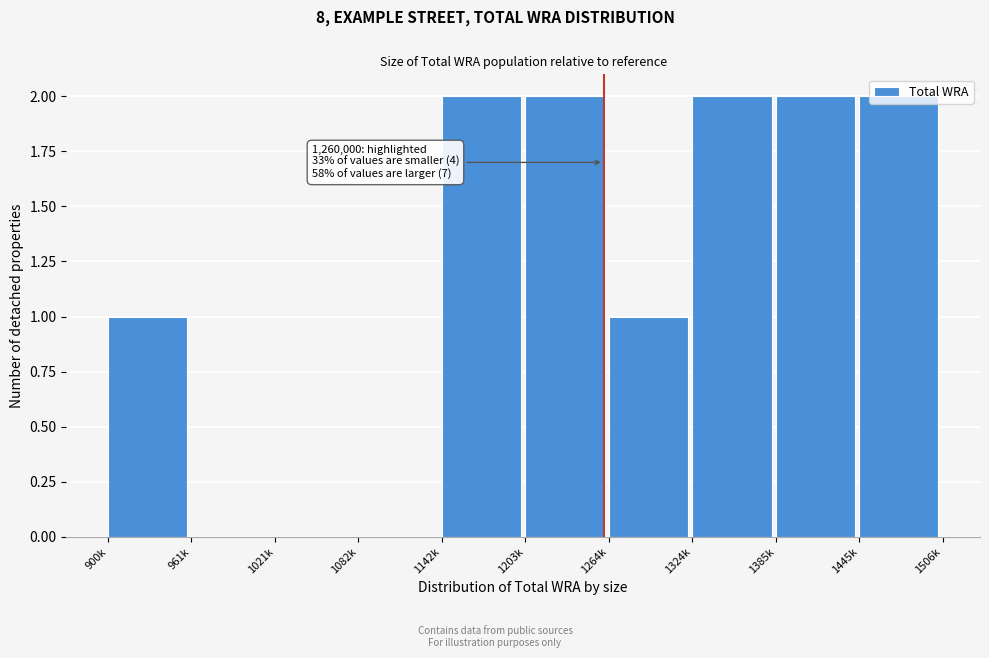

True or false: the data shows 1 at 1082k.

False